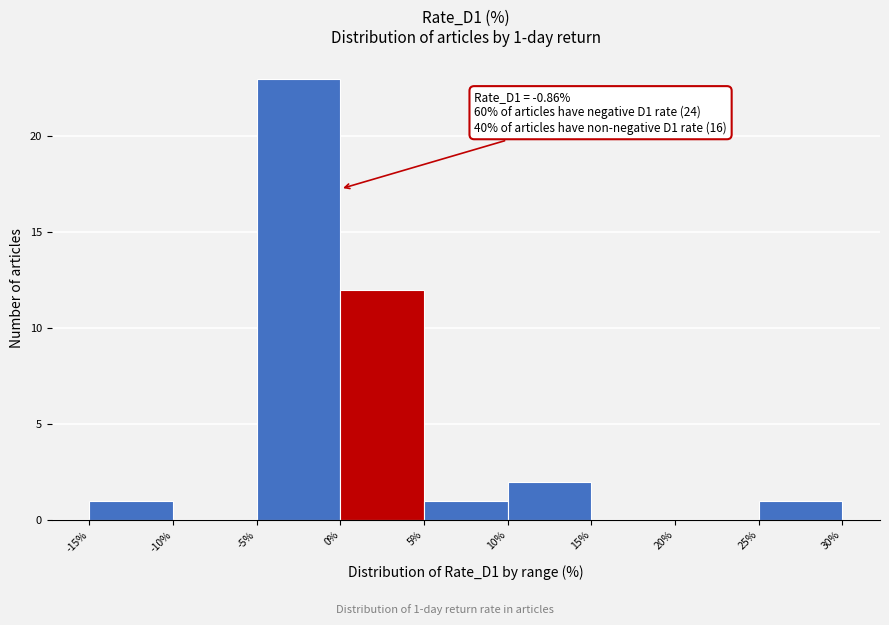

Which range on the x-axis has the tallest bar?

-5% to 0%